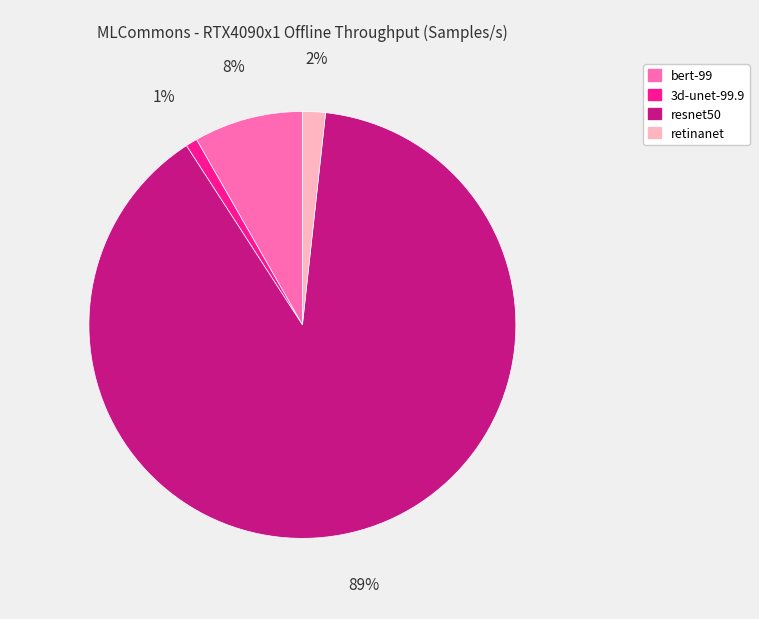

To the nearest percent, what is the difference between the largest and smallest slice percentages?

88%